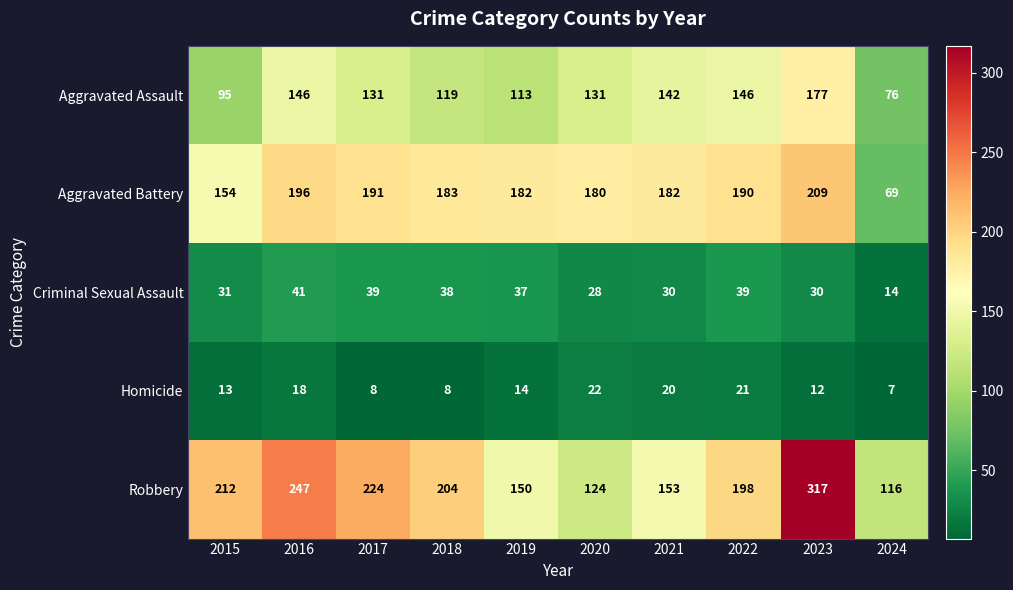

At which category is the sum across all series the highest?

2023